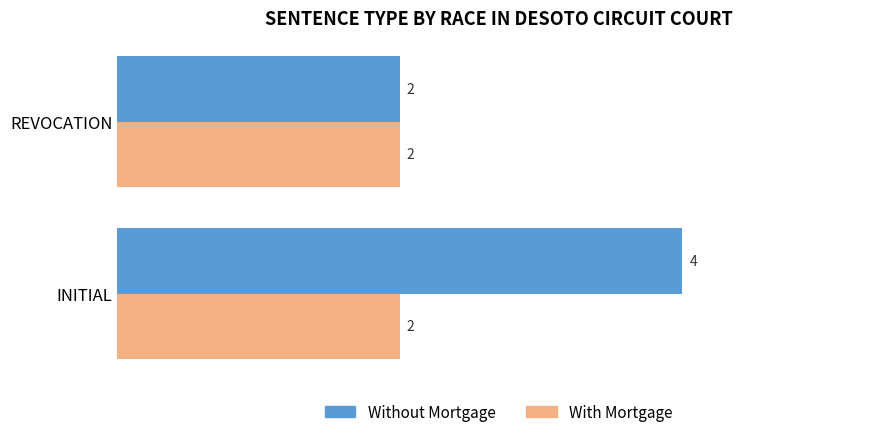

The Without Mortgage series shows 2 at REVOCATION. True or false?

True